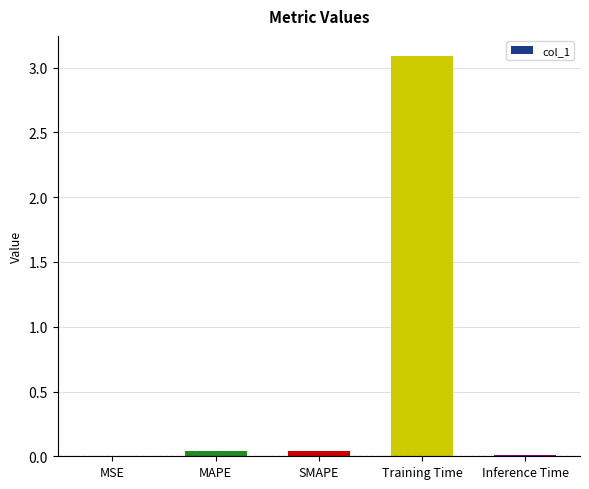

The value at MAPE is 0.0. True or false?

True